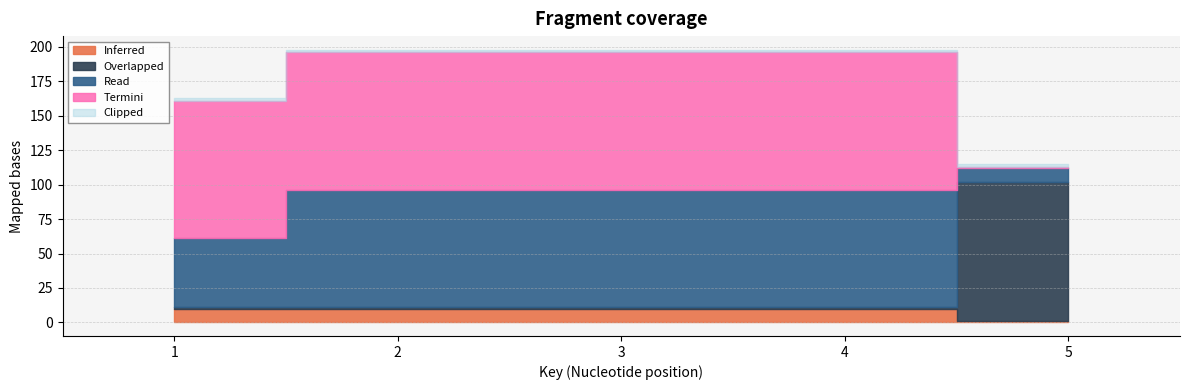

Is it true that Min equals 2 at 5?

False